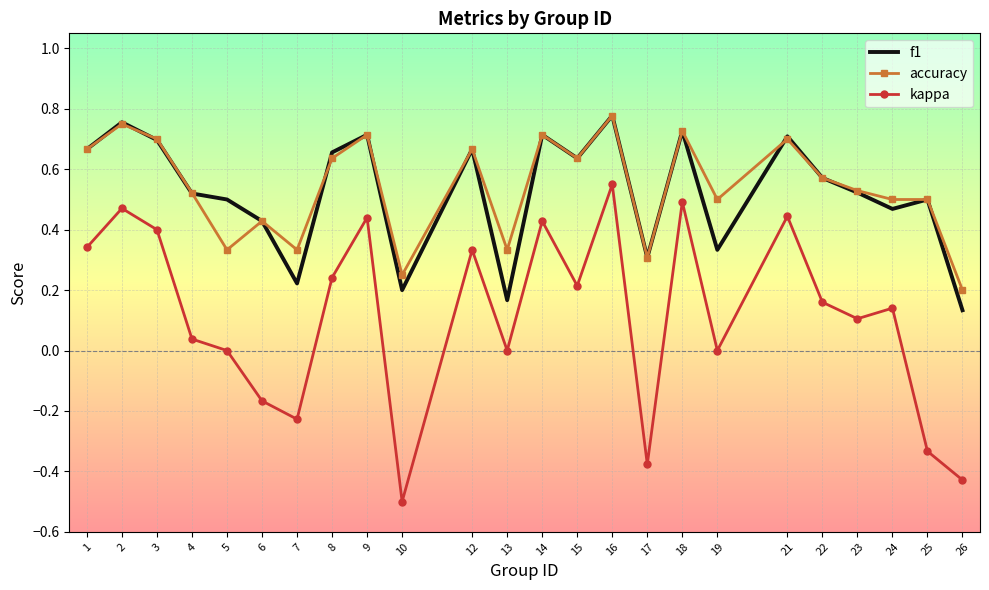

True or false: kappa has more than 1 interior local peaks.

True